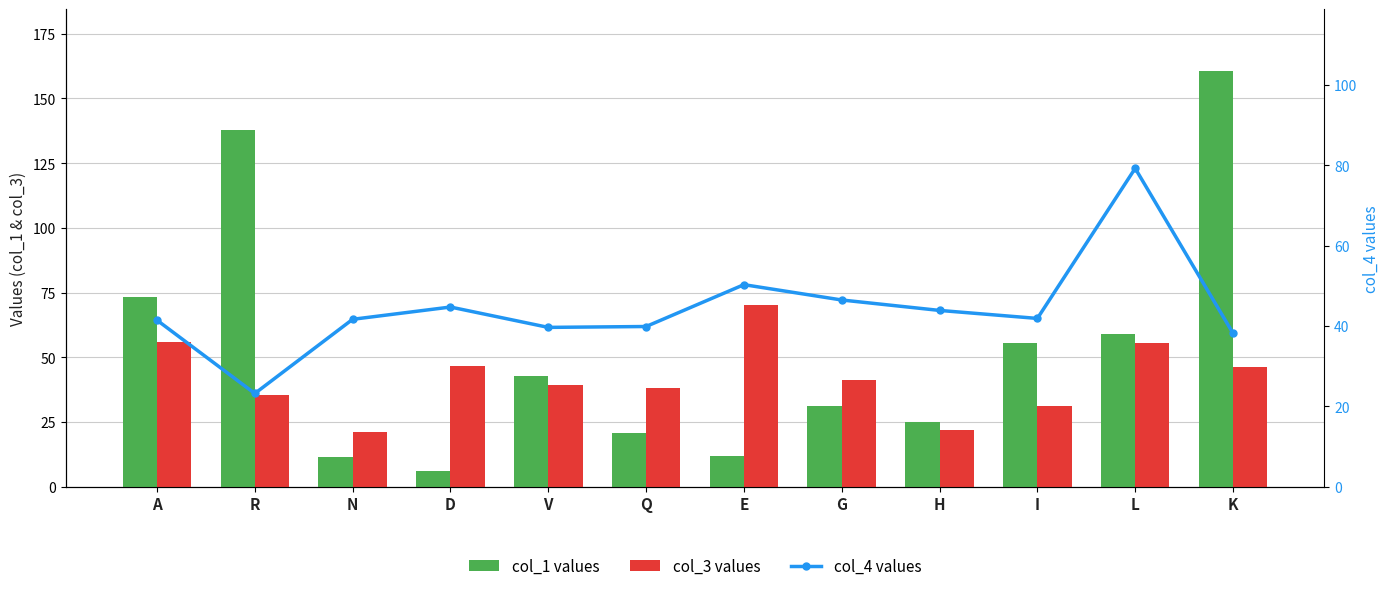

Does the chart contain stacked bars?

No